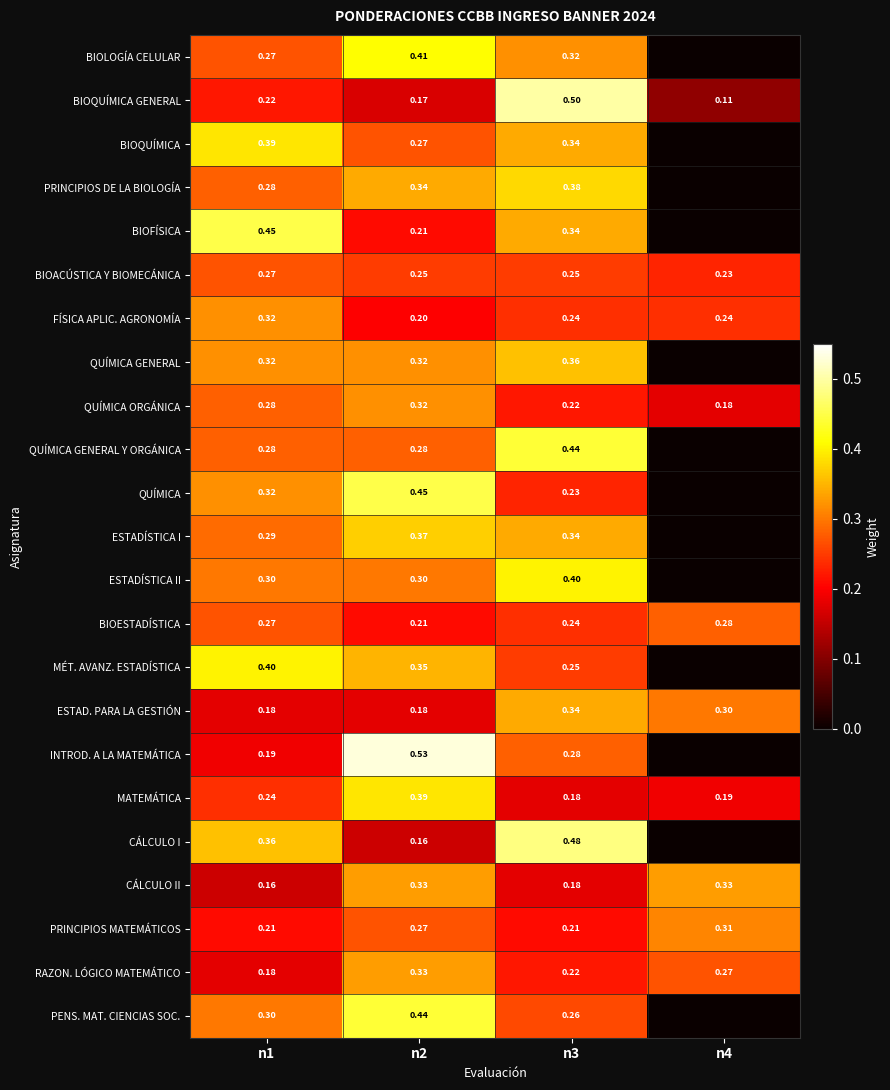

Which series changed the most between n2 and n3?

BIOQUÍMICA GENERAL